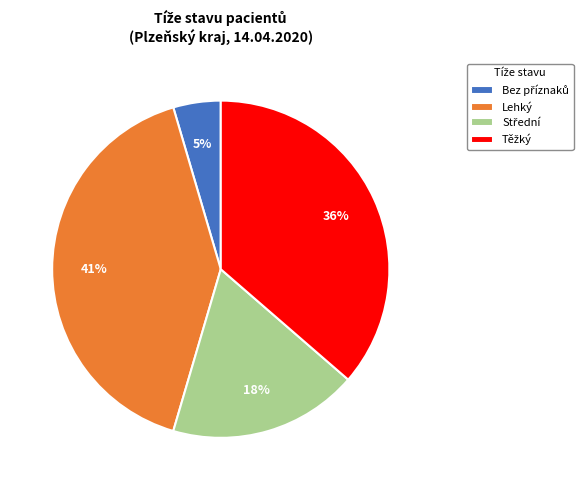

The Lehký slice represents 41% of the pie. True or false?

True